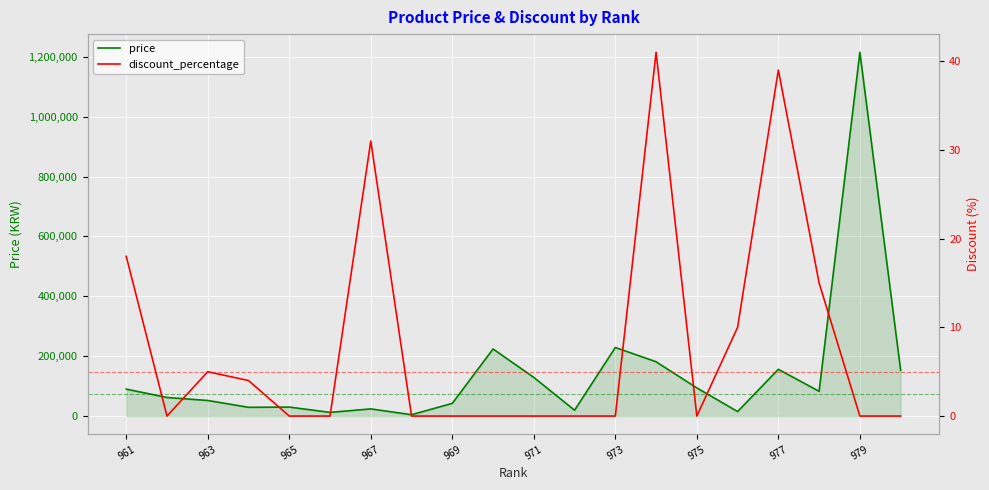

Count the number of categories in the chart.

20